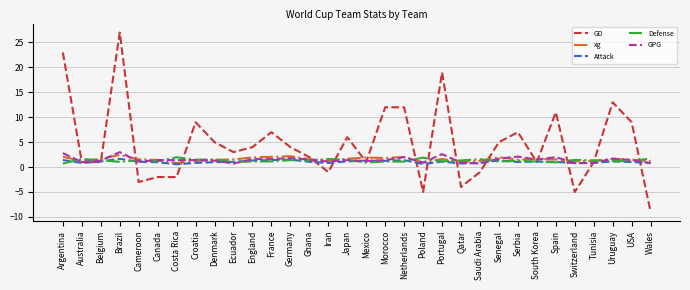

Which series has the largest total across all categories?

GD